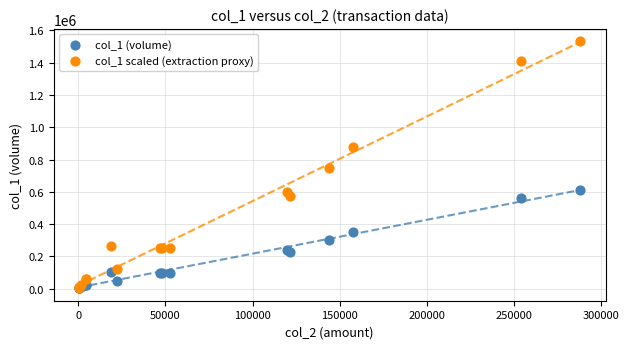

Which series contains the highest Y value?

col_1 scaled (extraction proxy)